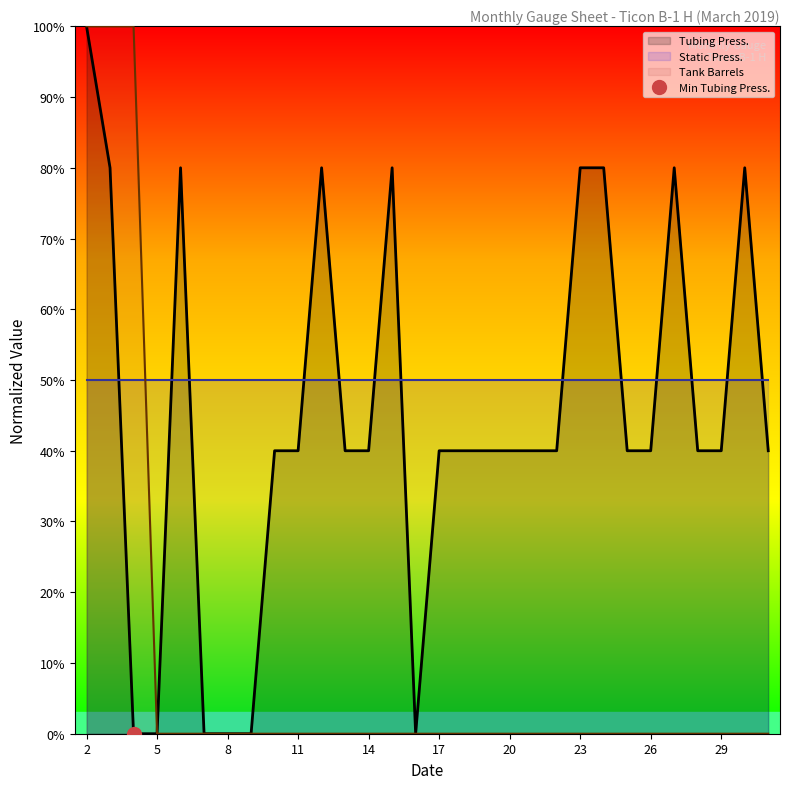

What is the maximum value for Tank Barrels?

100